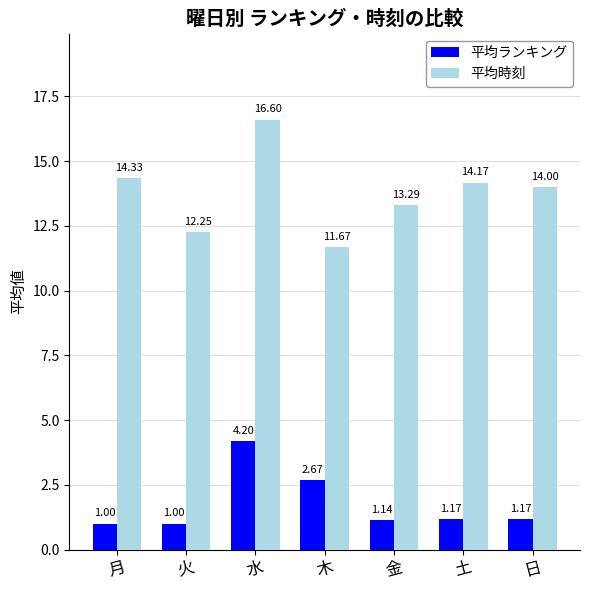

What is the sum of the 平均ランキング values at 水 and 木?

6.9